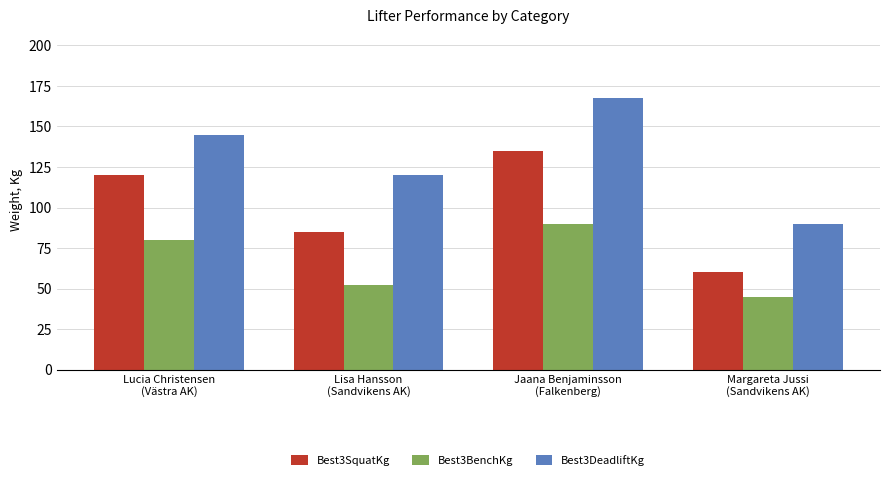

Which series has the largest total across all categories?

Best3DeadliftKg